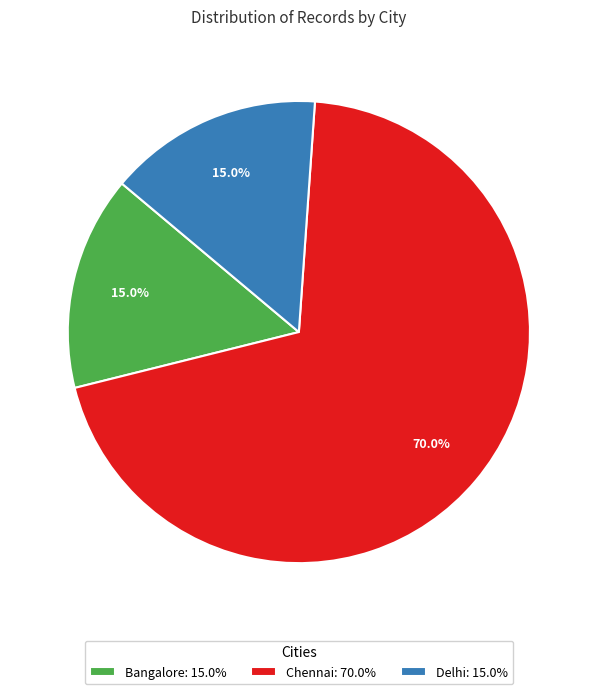

Count the number of slices in the pie.

3